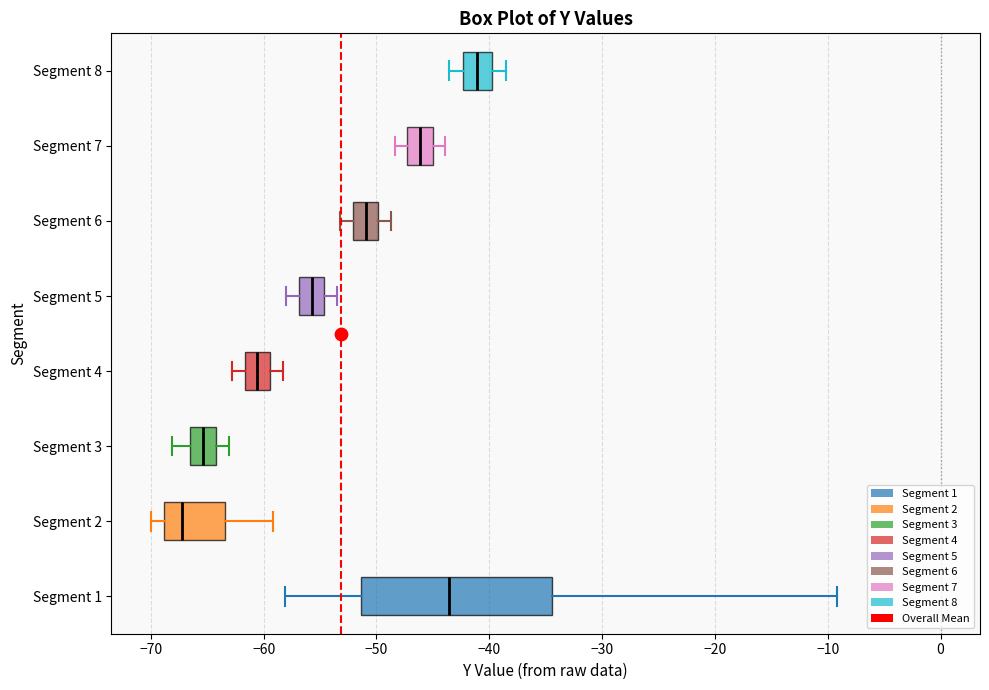

Reading bottom to top, transcribe this box plot: for each box, give where its median line is, the range the box spans, and where its two whiskers end, as read against the x-axis. The values are not printed on the chart, so give them approximately, as read against the axis.

Segment 1: median -44, box -51 to -34, whiskers -58 to -9
Segment 2: median -67, box -69 to -63, whiskers -70 to -59
Segment 3: median -65, box -66 to -64, whiskers -68 to -63
Segment 4: median -61, box -62 to -59, whiskers -63 to -58
Segment 5: median -56, box -57 to -55, whiskers -58 to -53
Segment 6: median -51, box -52 to -50, whiskers -53 to -49
Segment 7: median -46, box -47 to -45, whiskers -48 to -44
Segment 8: median -41, box -42 to -40, whiskers -44 to -38